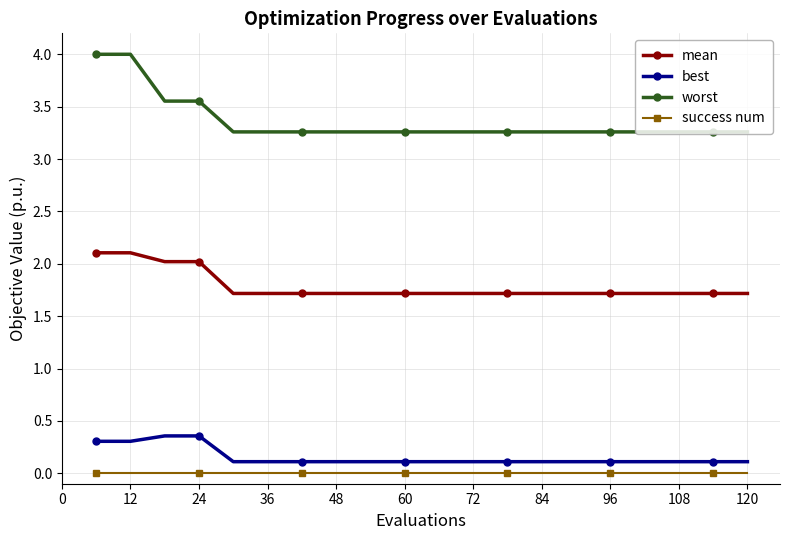

Which series has the largest range (max minus min)?

worst